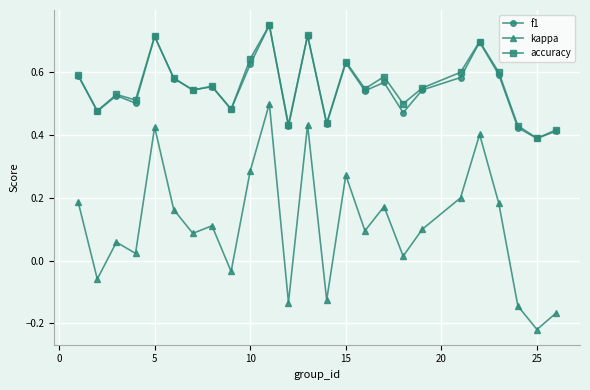

How many accuracy values are between 0 and 1?

25